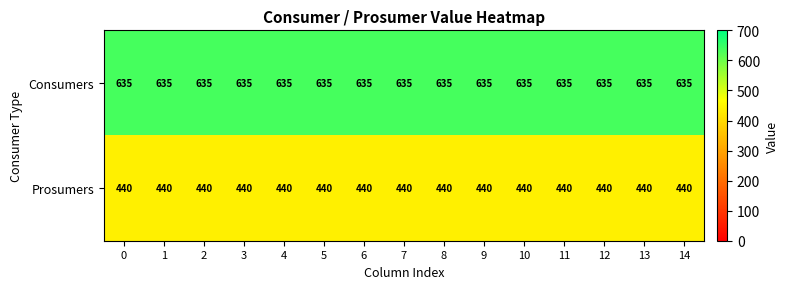

What is the smallest value displayed?

440